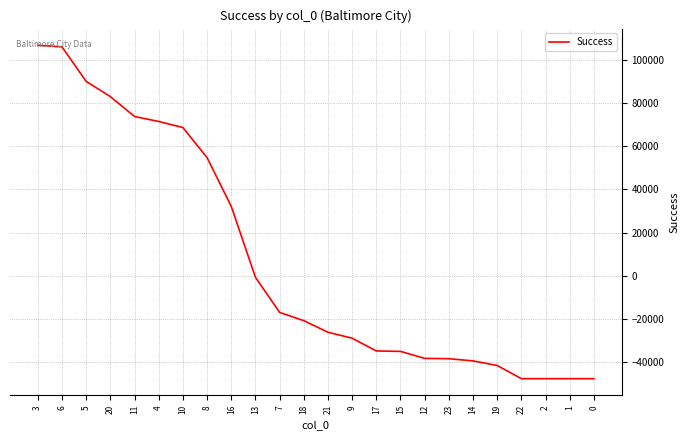

What is the change in value from 5 to 19?

-131874.5